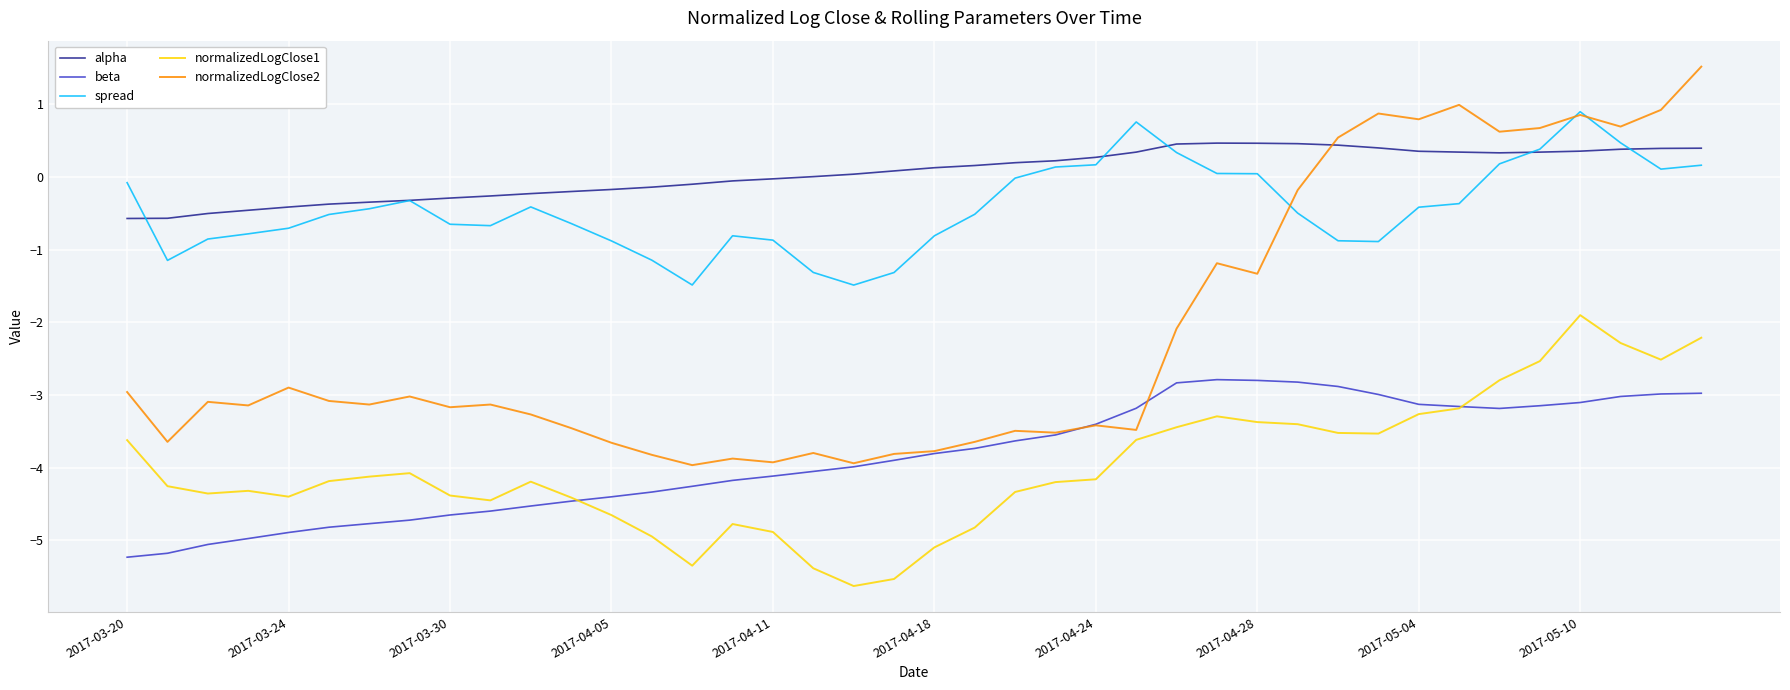

True or false: alpha and beta intersect in this chart.

False